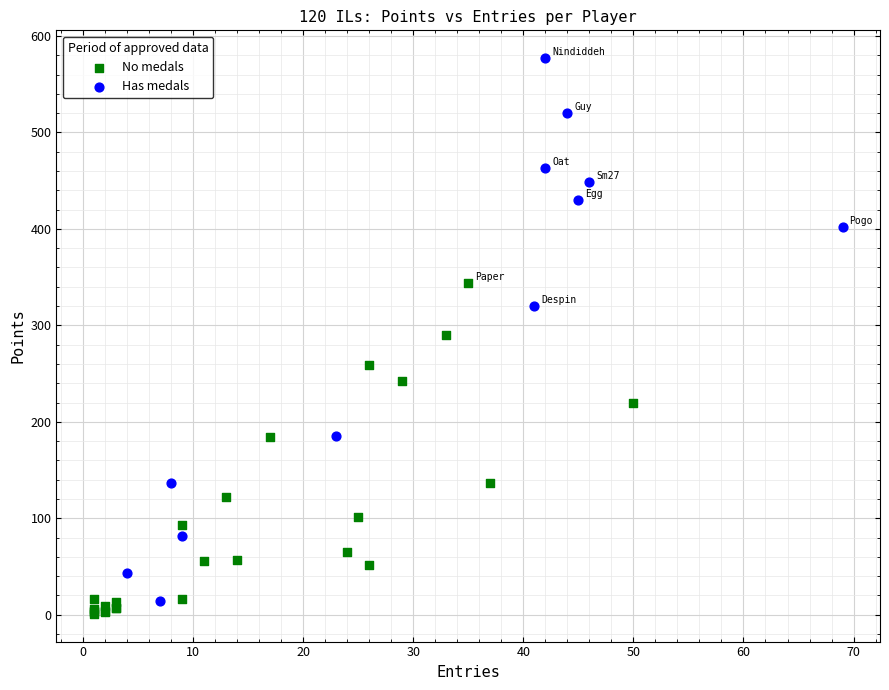

Which series reaches the minimum Y coordinate?

No medals